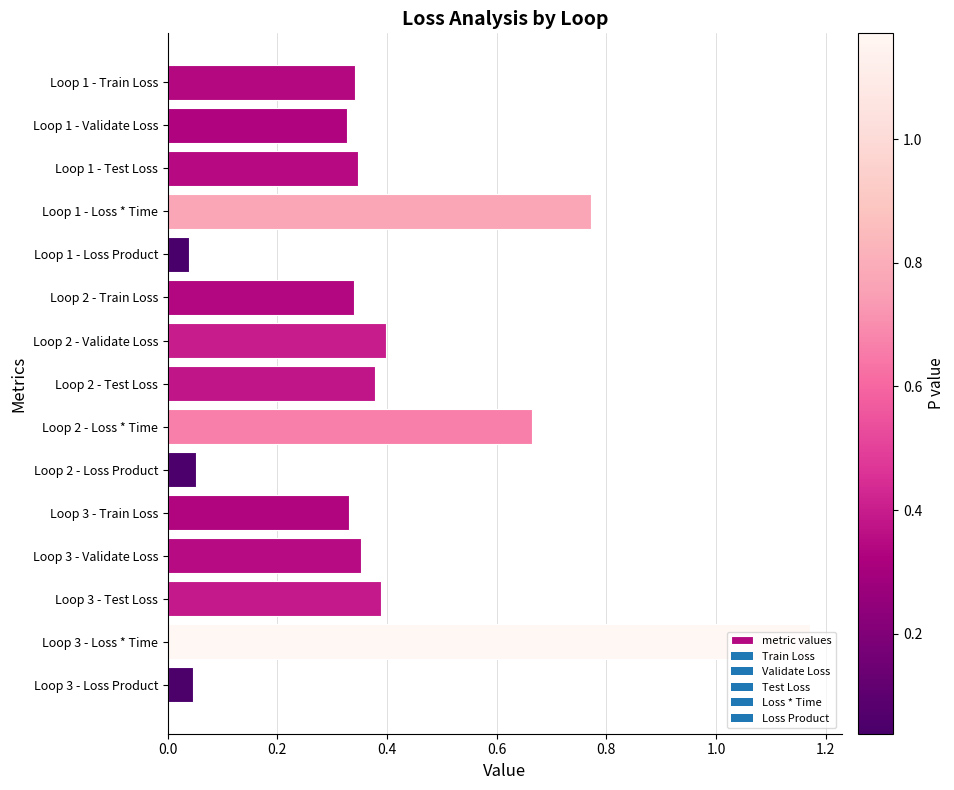

What is the sum of all values?

5.9